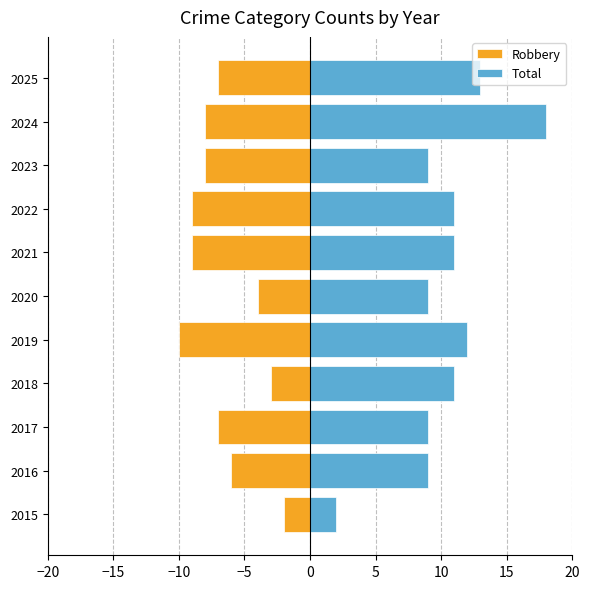

Which series has the largest range (max minus min)?

Total